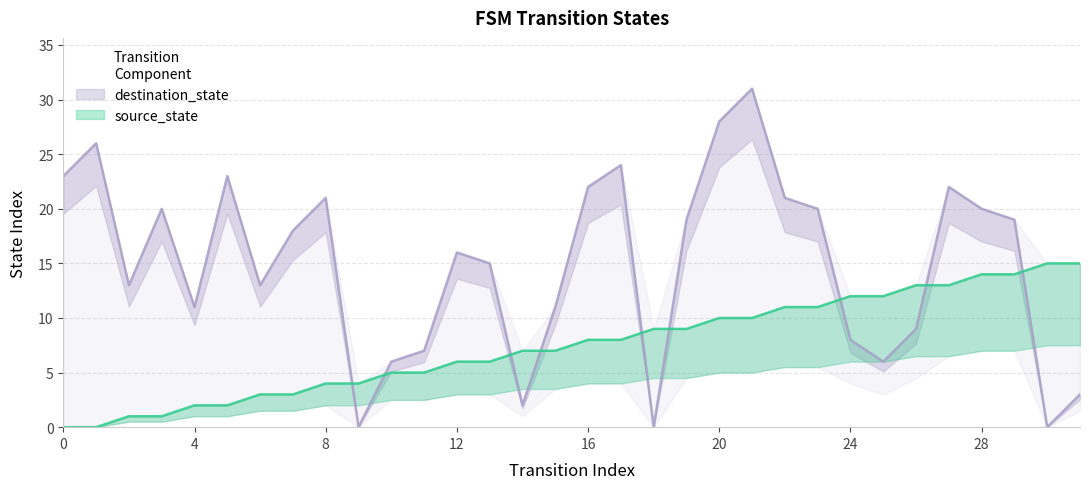

At which label does source_state reach its peak?

30